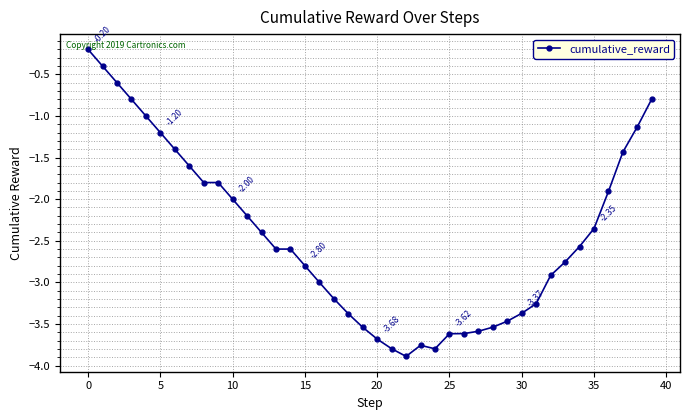

Does the chart have visible grid lines?

Yes